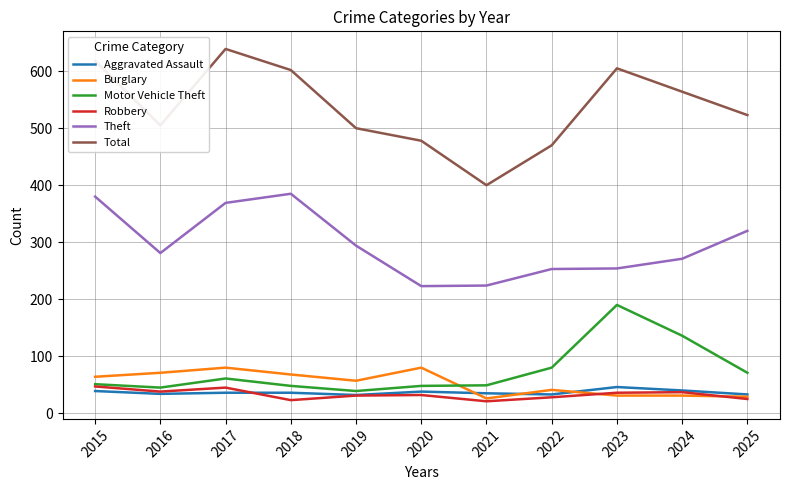

What is the minimum value for Theft?

223